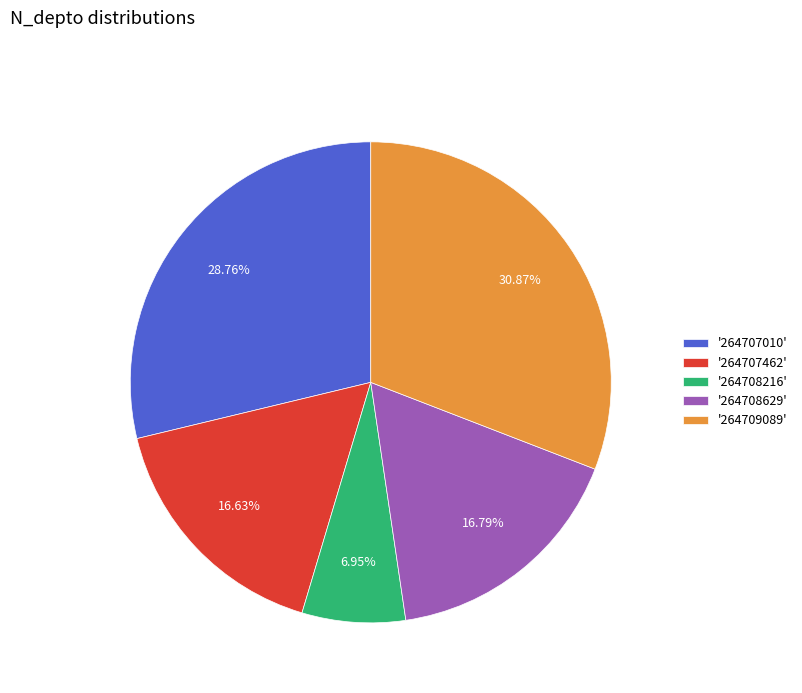

Which slice is the largest?

'264709089'